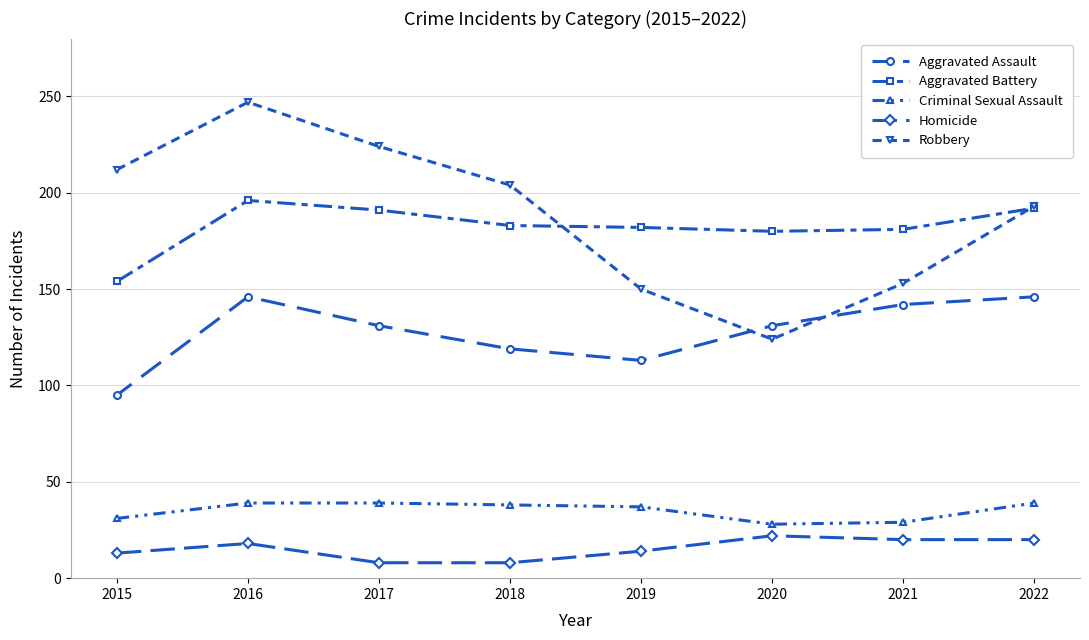

Which series has the largest total across all categories?

Robbery